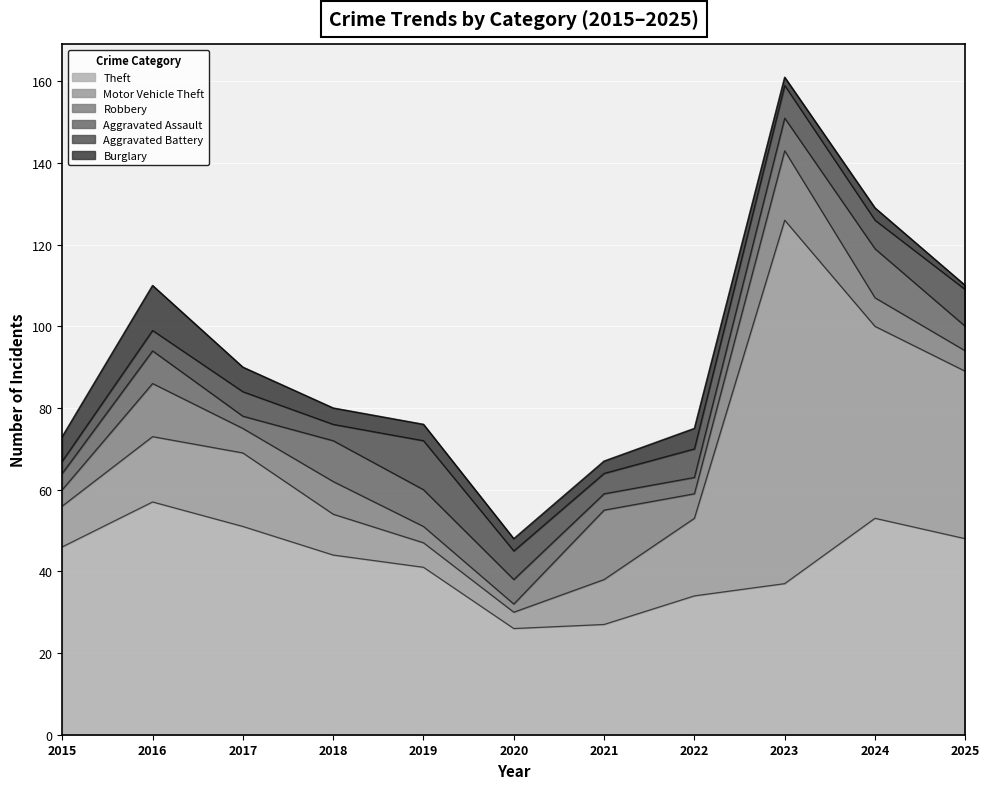

At which label does Robbery reach its minimum?

2020